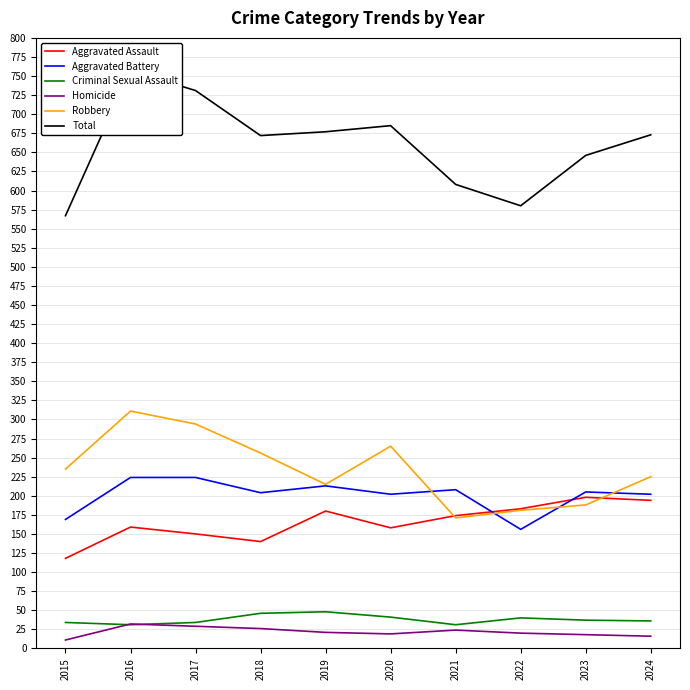

How many values in the Criminal Sexual Assault series are below 37?

5